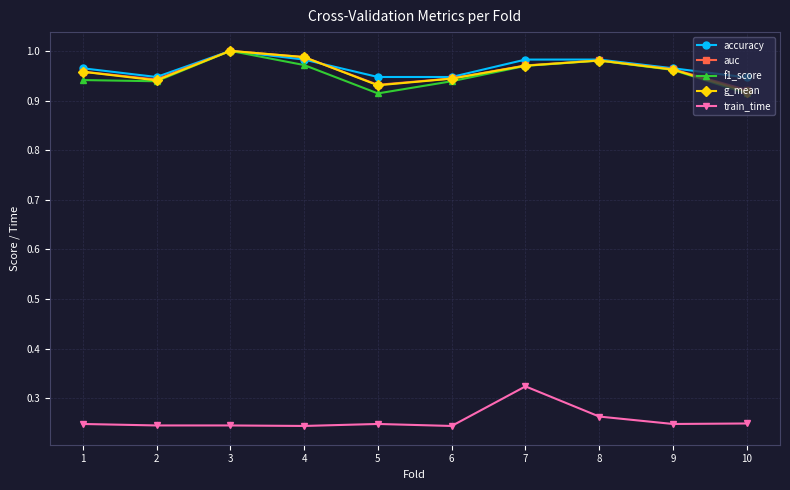

What is the difference between the maximum and minimum values in the auc series?

0.1